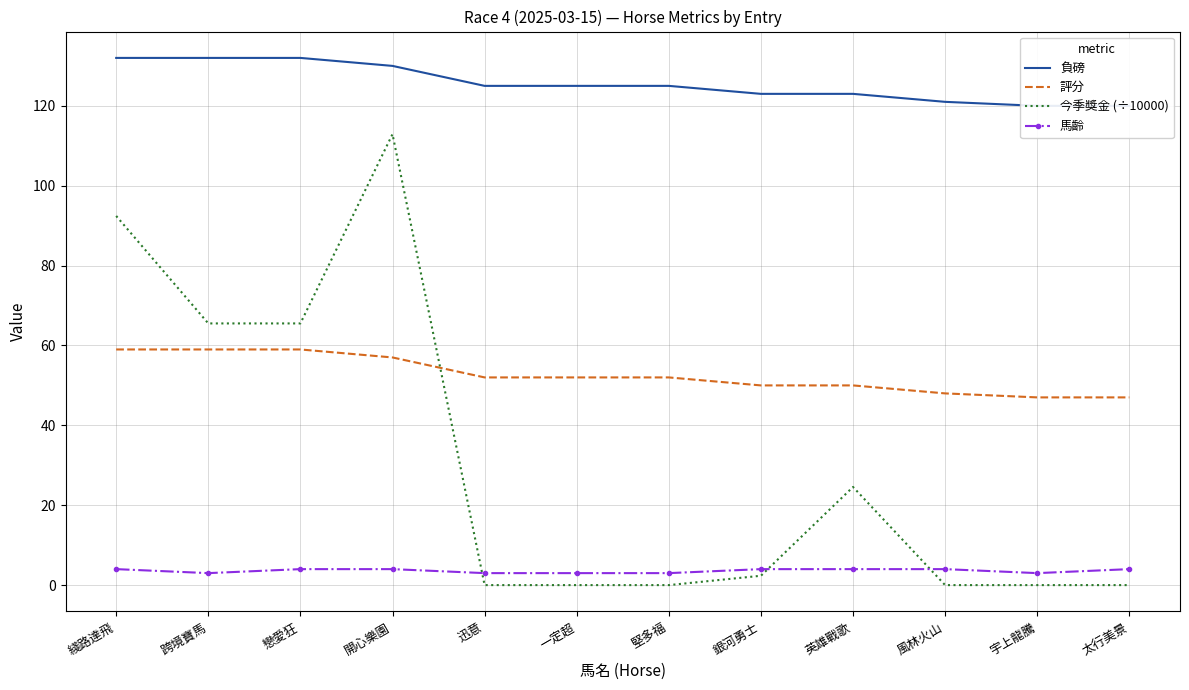

What is the label of the 6th point from the left?

一定超